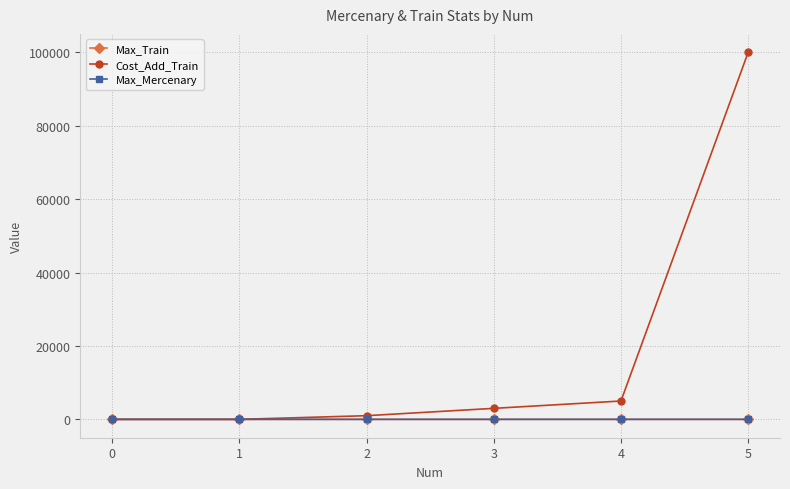

What is the difference between the highest and lowest values at 4?

4995